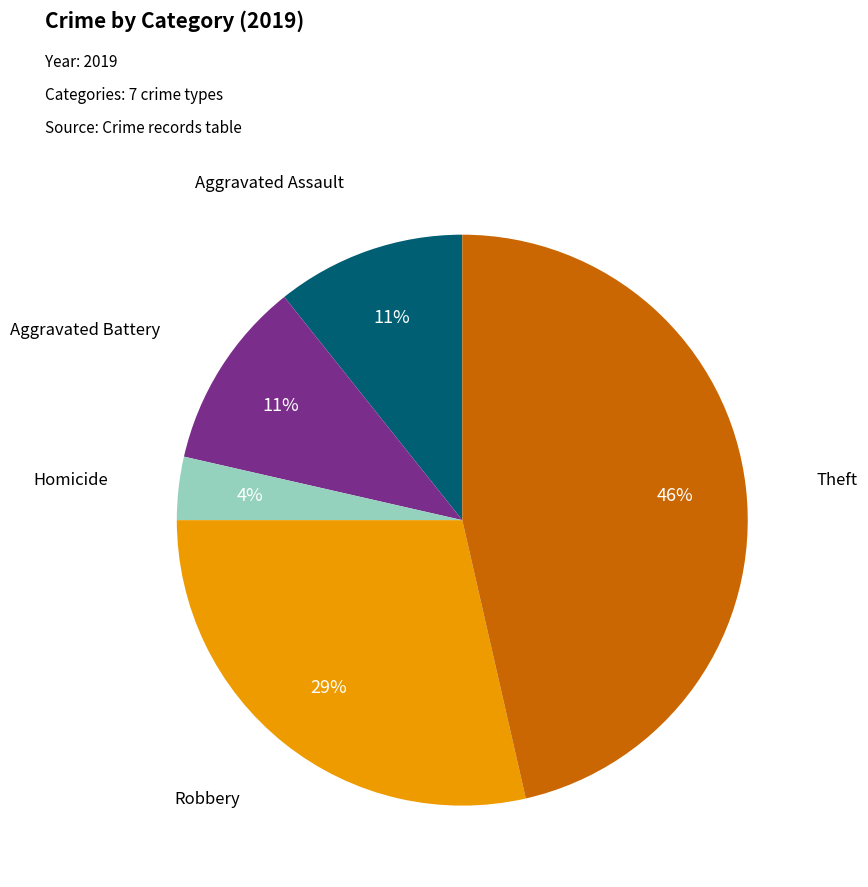

What is the smallest slice in the pie chart?

Homicide